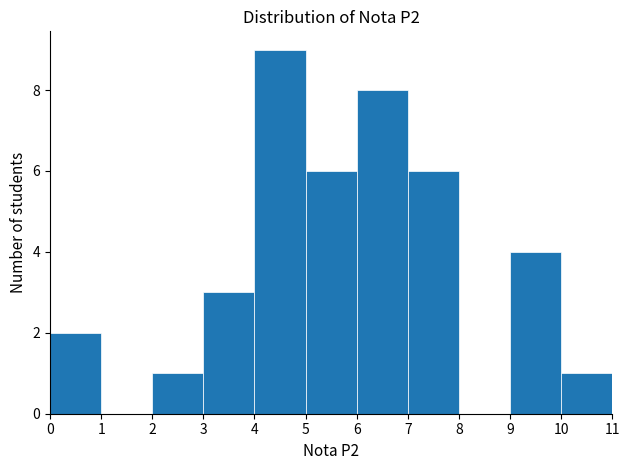

Reading left to right, list every bar in this chart as the range it spans on the x-axis followed by its height. The values are not printed on the chart, so give them approximately, as read against the axis.

0 to 1: 2
1 to 2: 0
2 to 3: 1
3 to 4: 3
4 to 5: 9
5 to 6: 6
6 to 7: 8
7 to 8: 6
8 to 9: 0
9 to 10: 4
10 to 11: 1